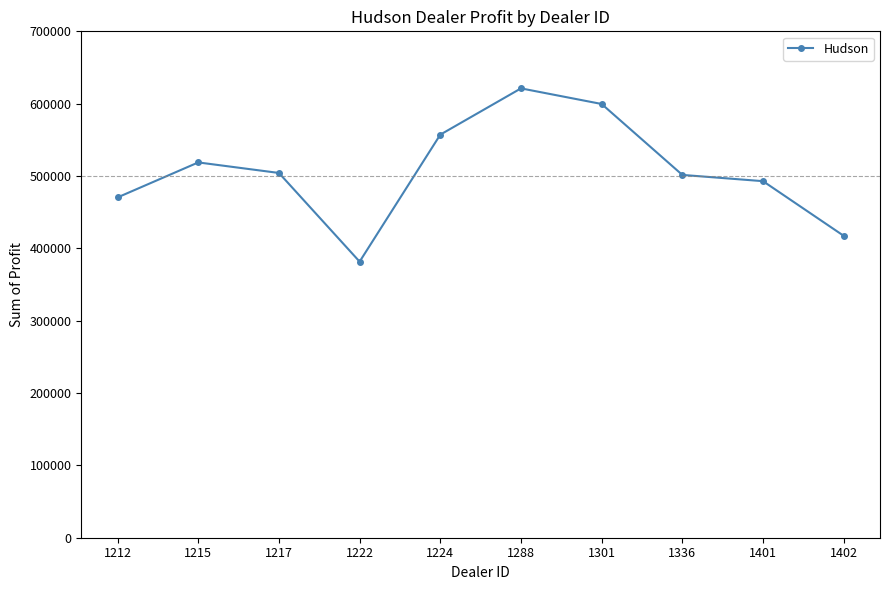

What is the difference between the maximum and minimum values?

239496.0